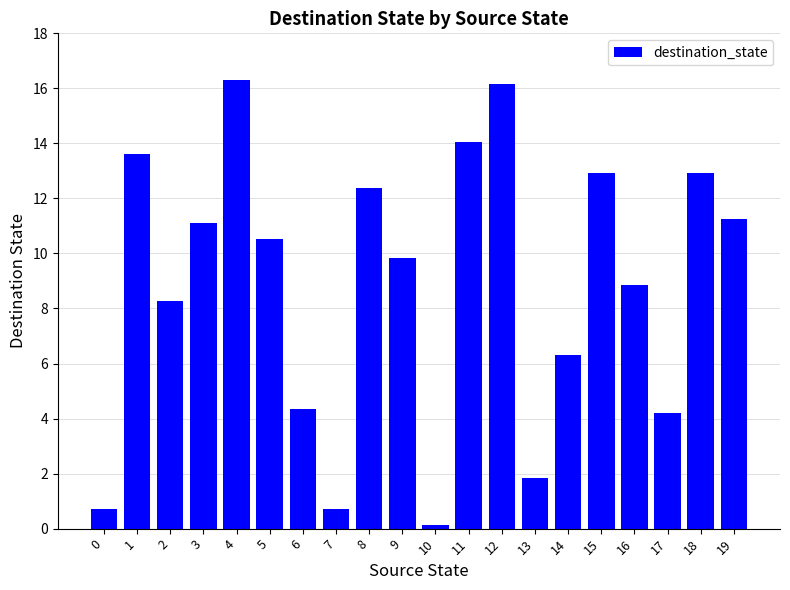

What is the value of the 2nd bar from the left?

13.6